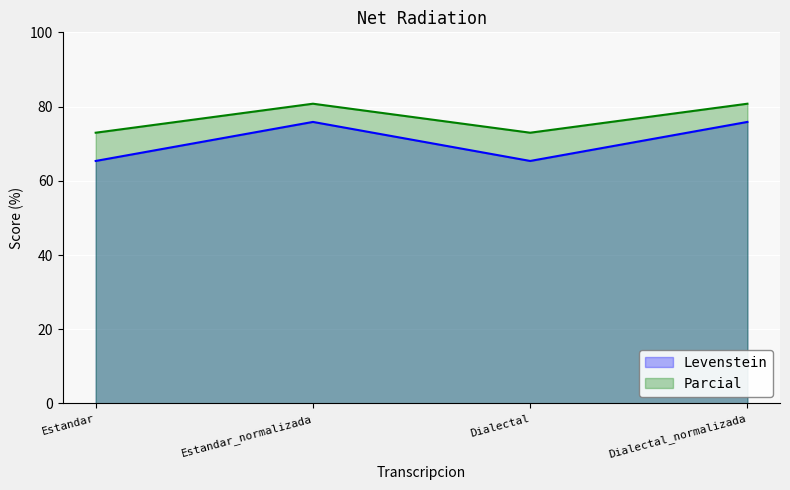

True or false: Parcial and Levenstein intersect in this chart.

False